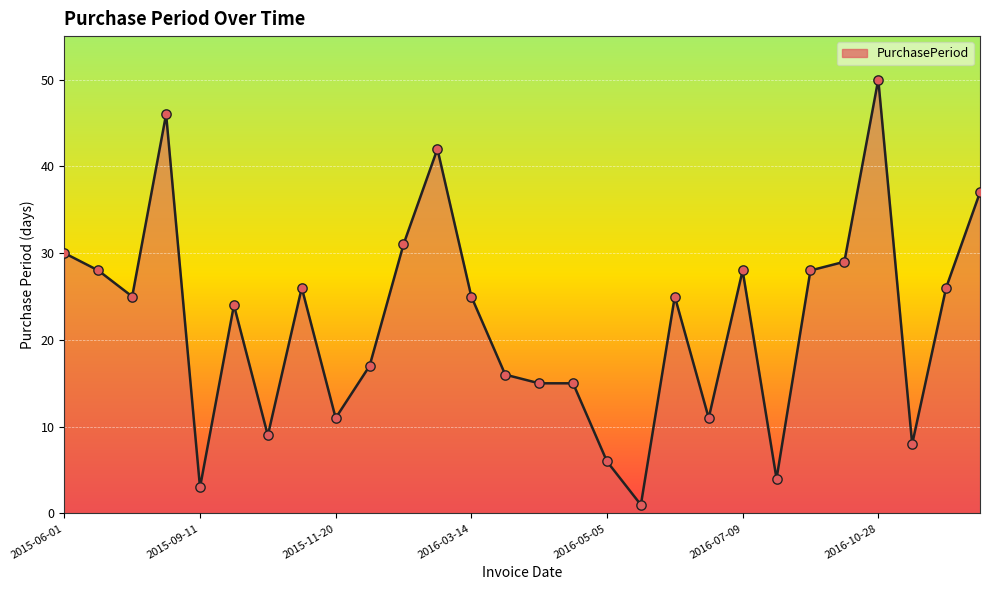

What is the difference between the maximum and minimum values?

49